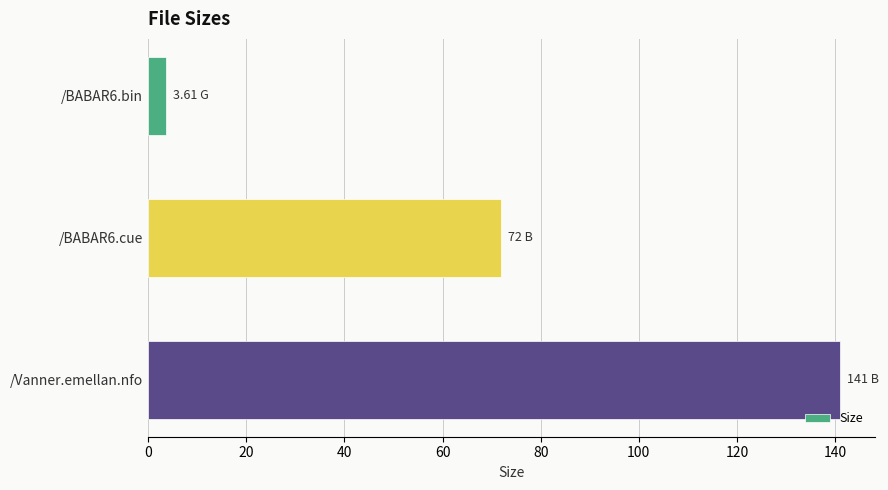

How many distinct data groups are displayed?

1